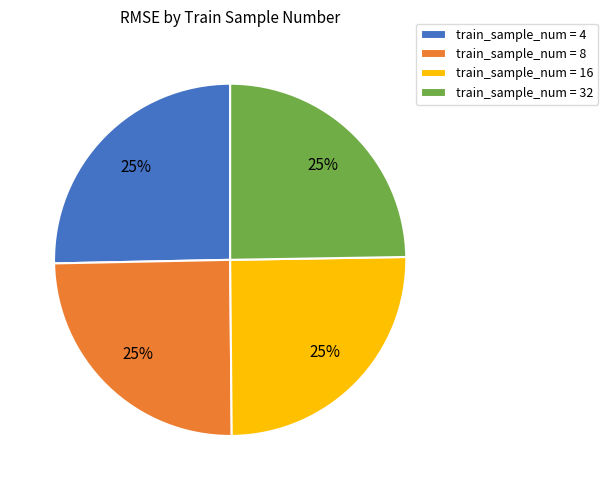

Is train_sample_num = 32 the majority of the pie?

No